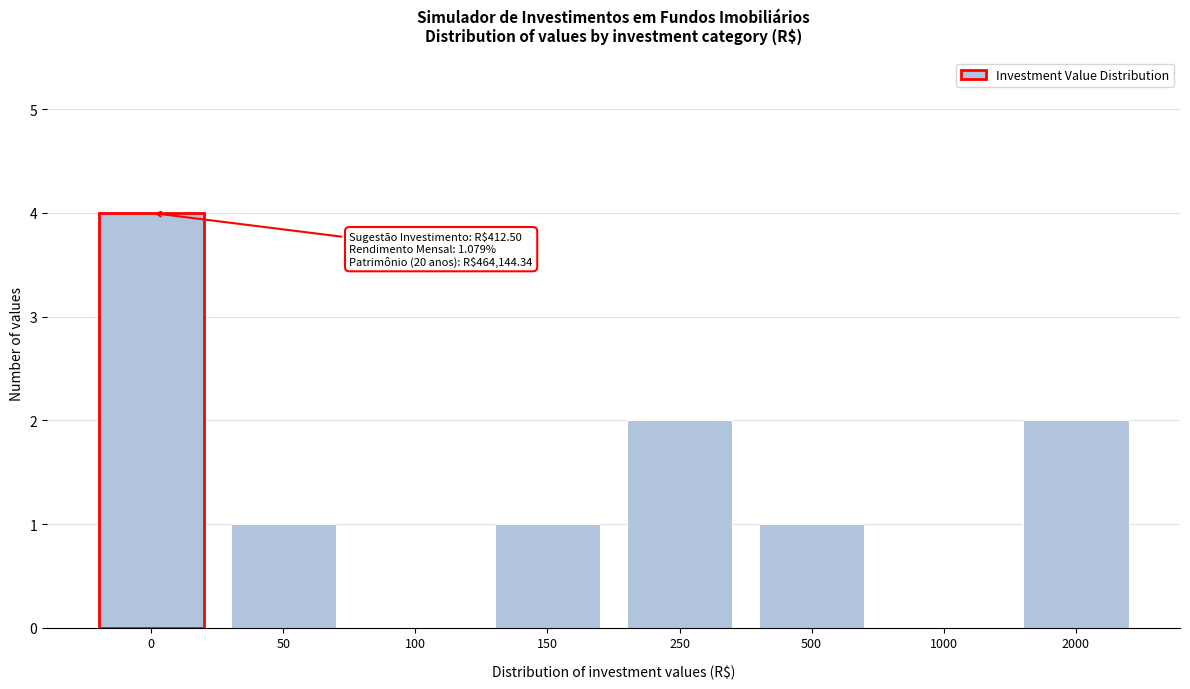

Reading left to right, extract all data points from this chart.

0=4	50=1	100=0	150=1	250=2	500=1	1000=0	2000=2